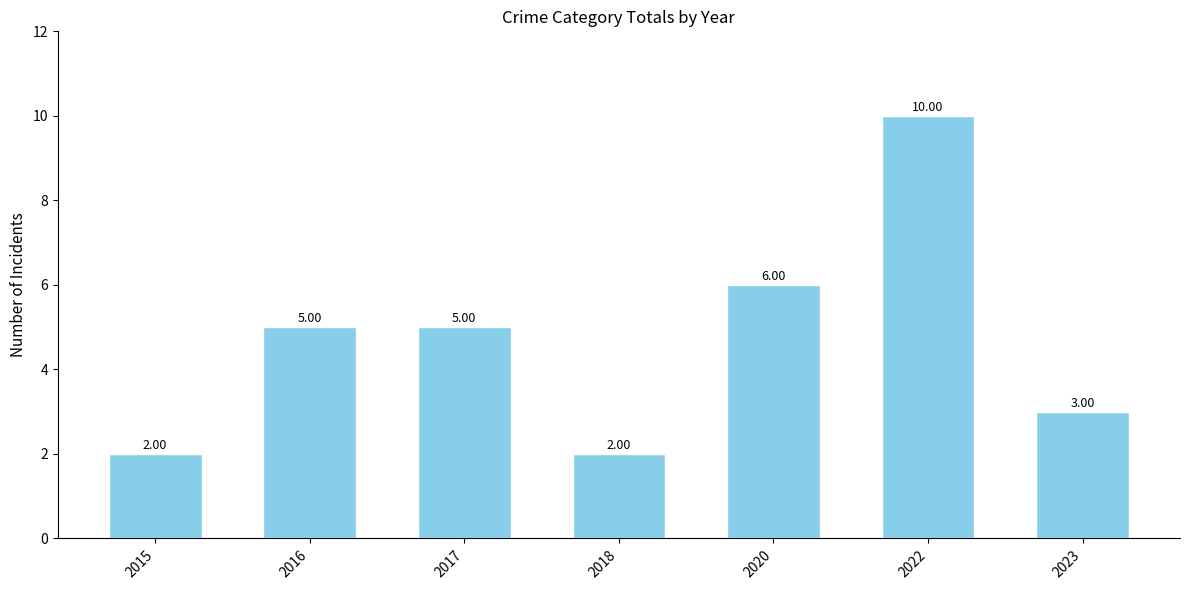

Reading left to right, extract all data points from this chart.

2	5	5	2	6	10	3